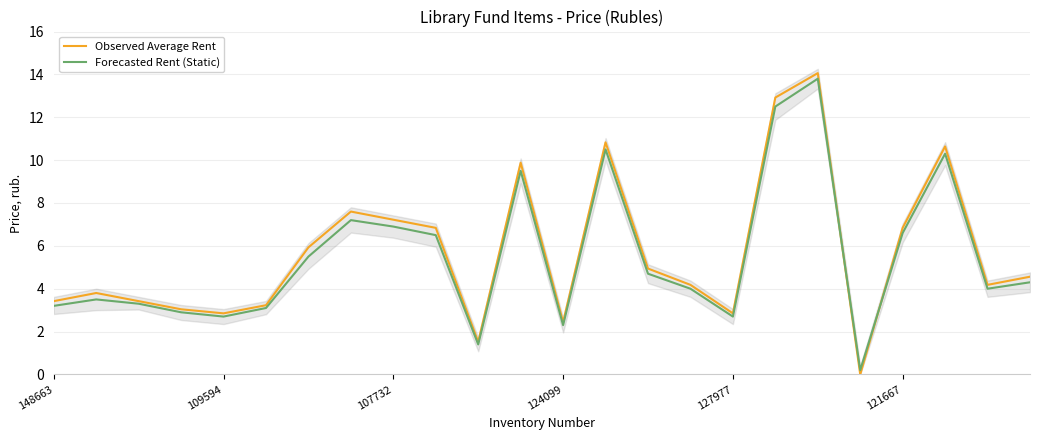

How many positive values does the Observed Average Rent series have?

23